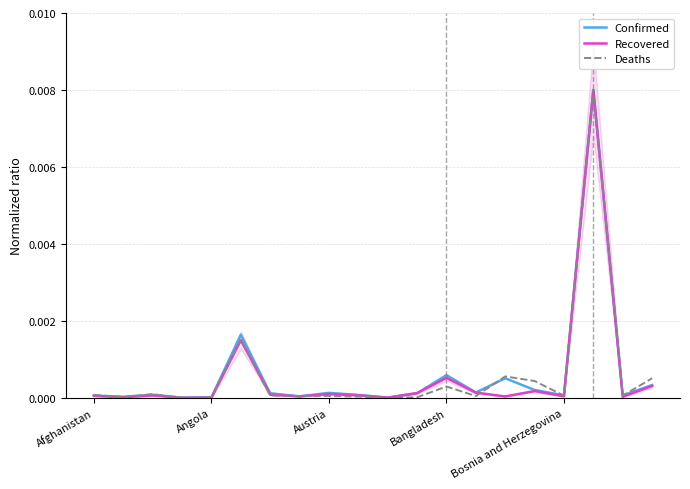

How many interior local valleys does the Confirmed series have?

7